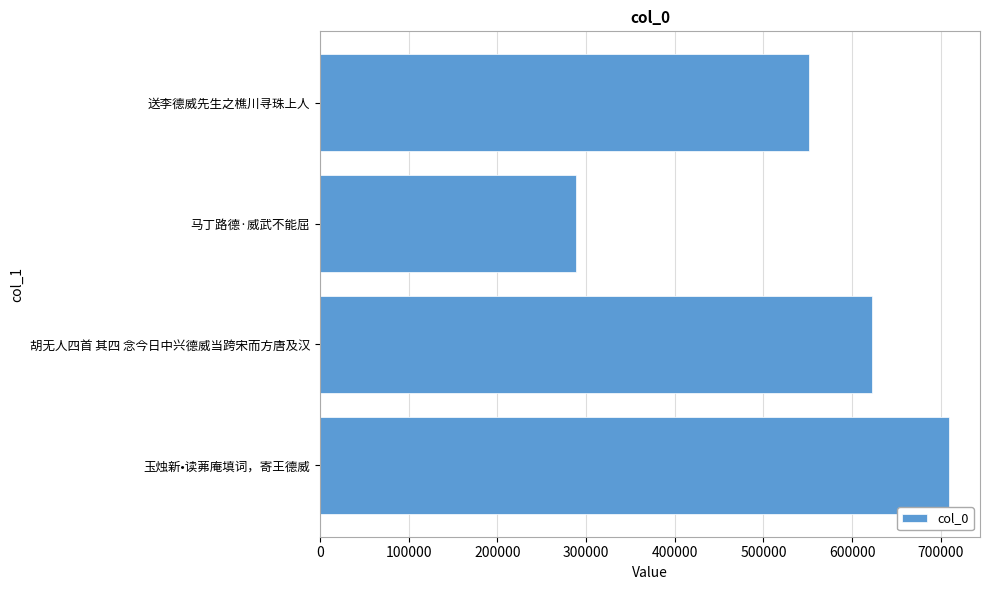

List the labels in order of value, largest first.

玉烛新•读茀庵填词，寄王德威, 胡无人四首 其四 念今日中兴德威当跨宋而方唐及汉, 送李德威先生之樵川寻珠上人, 马丁路德·威武不能屈